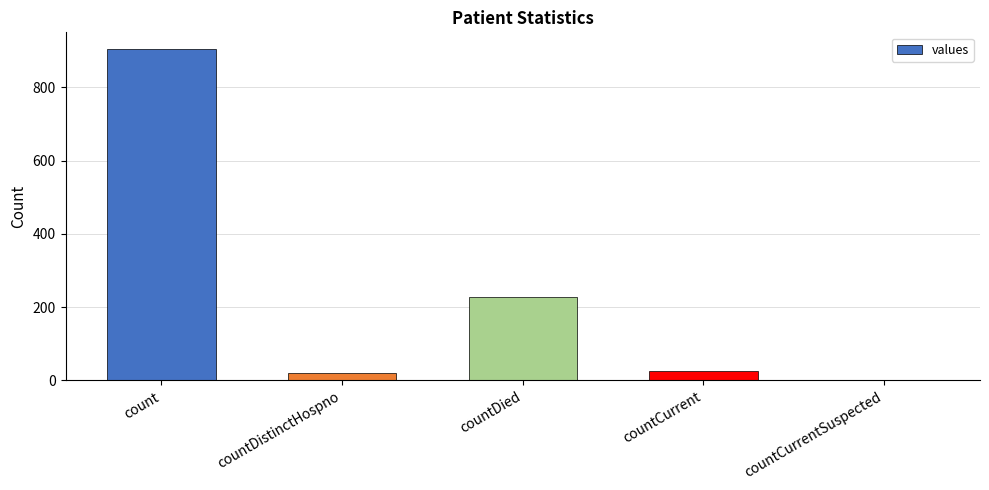

What is the average value?

236